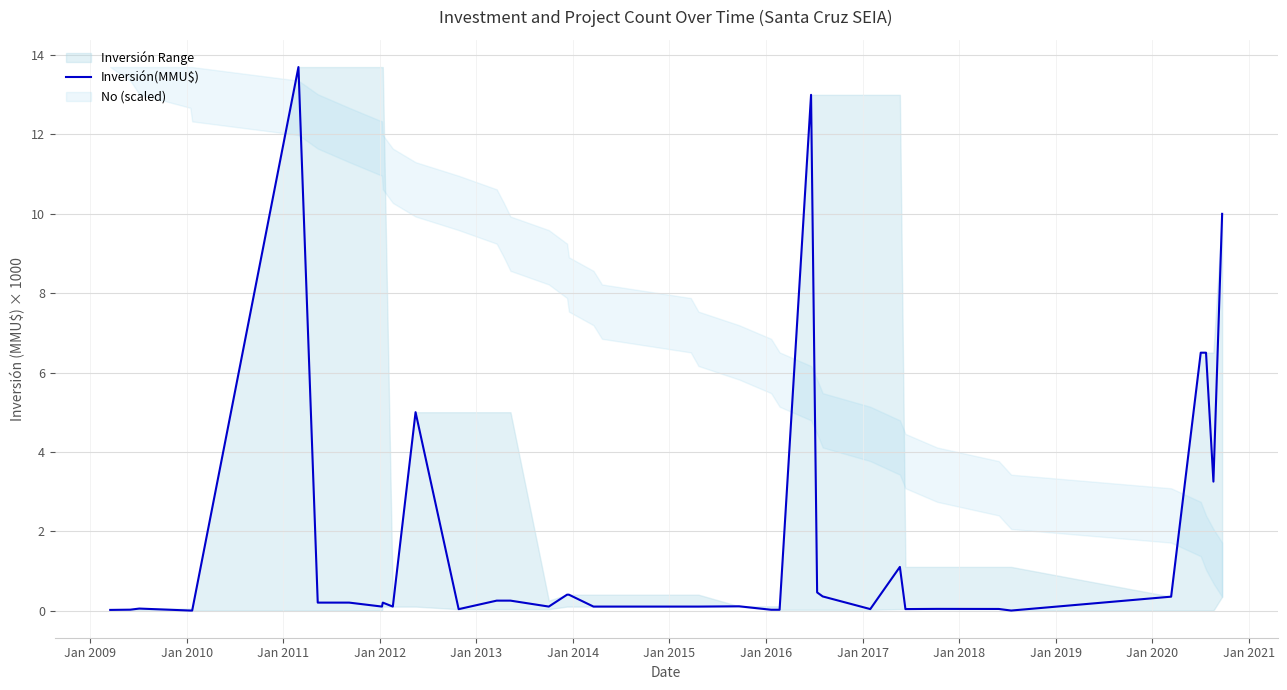

What is the highest value of the Inversión(MMU$) series?

13.7